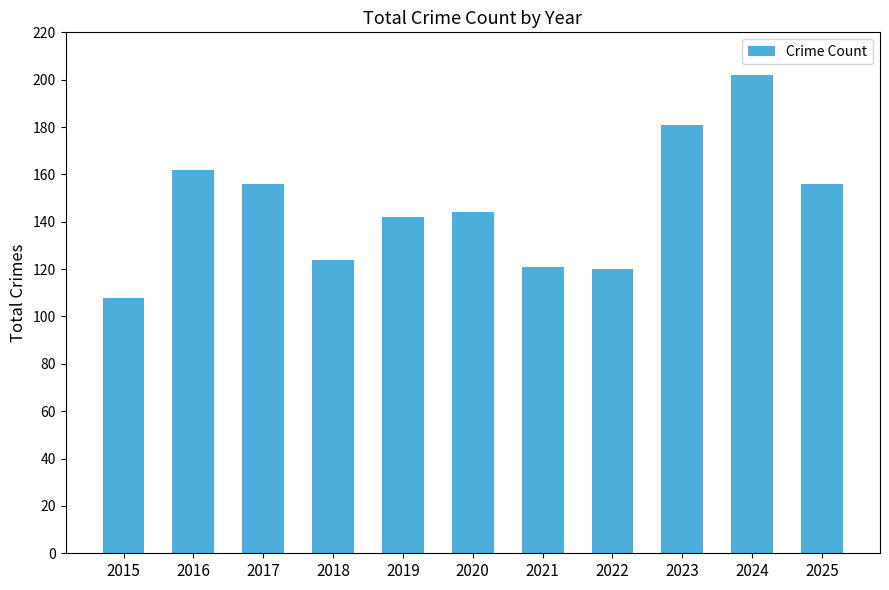

What is the sum of all values?

1616